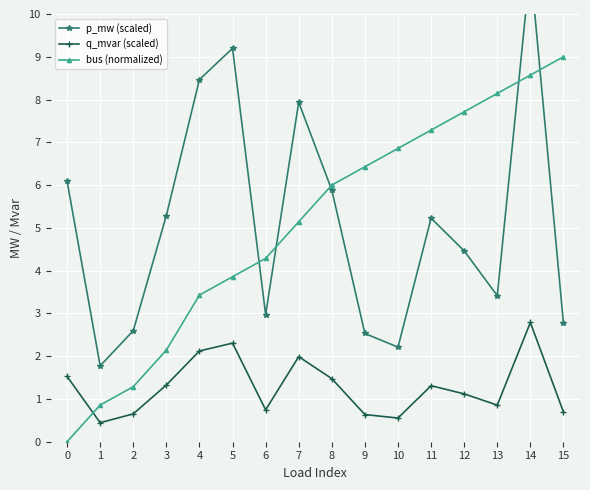

Reading left to right, what are all the values shown in this chart?

p_mw (scaled): 6.1	1.8	2.6	5.3	8.5	9.2	3.0	7.9	5.9	2.5	2.2	5.2	4.5	3.4	11.1	2.8
q_mvar (scaled): 1.5	0.4	0.7	1.3	2.1	2.3	0.7	2.0	1.5	0.6	0.6	1.3	1.1	0.9	2.8	0.7
bus (normalized): 0.0	0.9	1.3	2.1	3.4	3.9	4.3	5.1	6.0	6.4	6.9	7.3	7.7	8.1	8.6	9.0